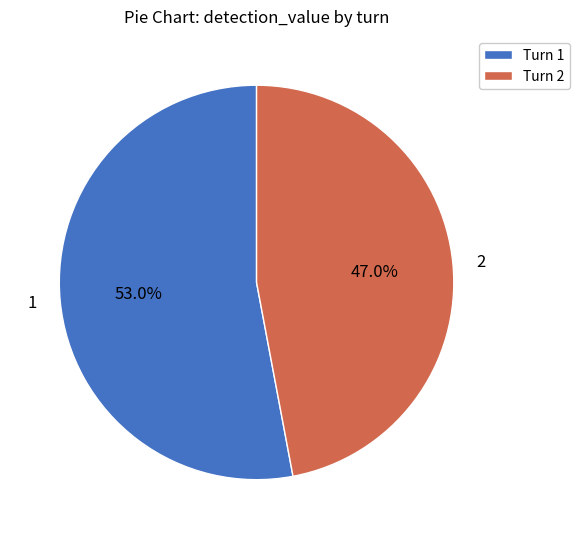

Count the number of slices in the pie.

2